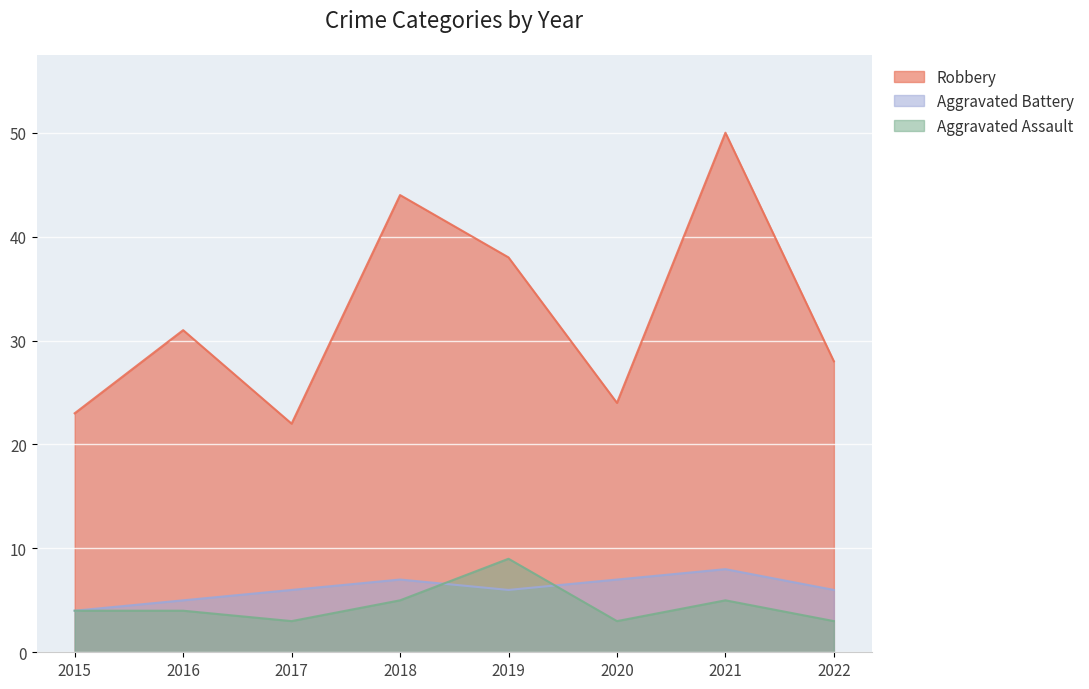

What is the difference between the highest and lowest values at 2015?

19